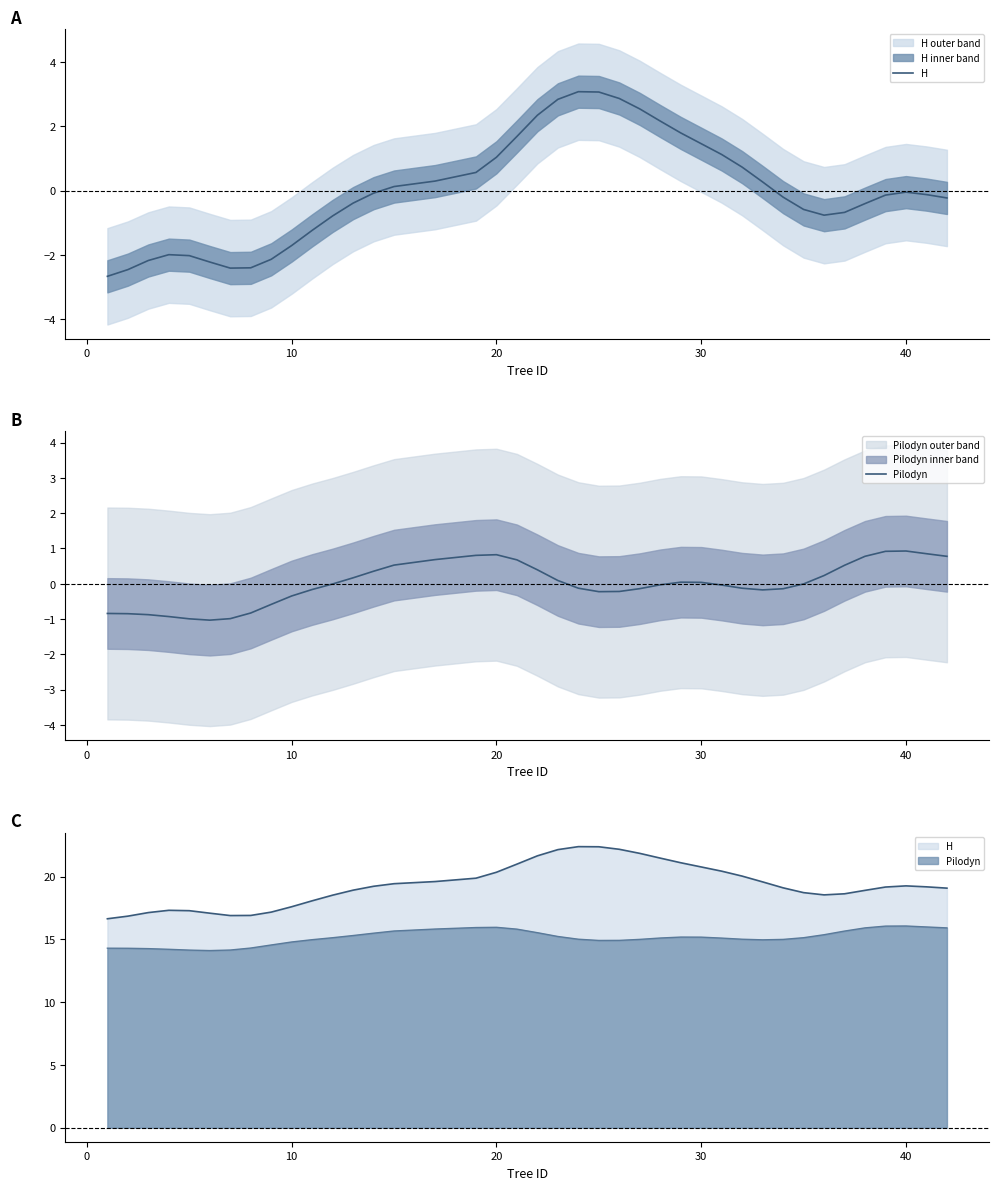

How many series are shown in this chart?

2